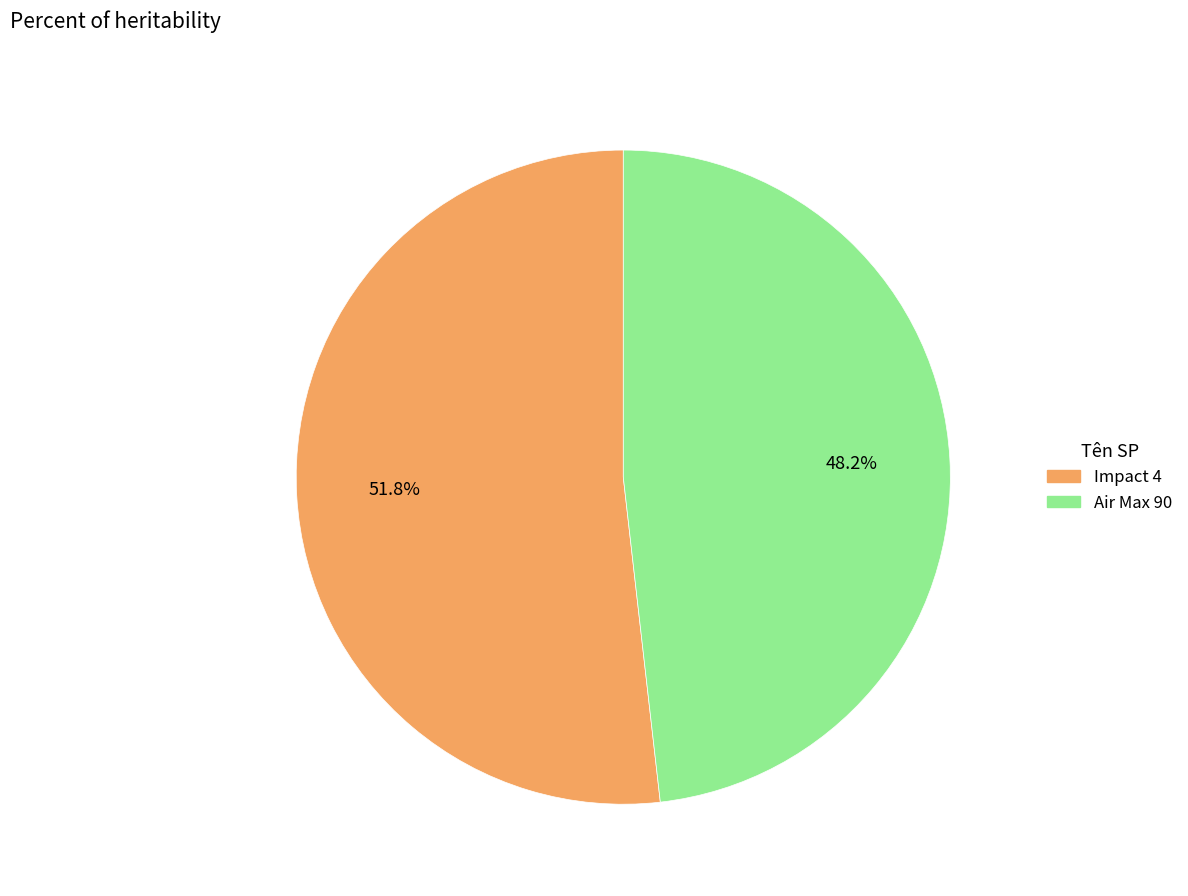

Rank the categories by value from lowest to highest.

Air Max 90, Impact 4